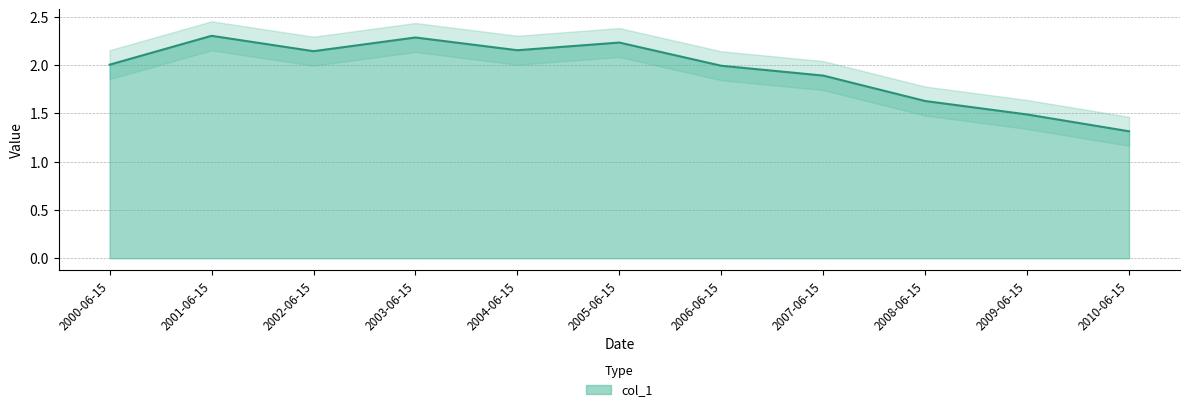

The chart shows a value of 0.7 at 2008-06-15. True or false?

False